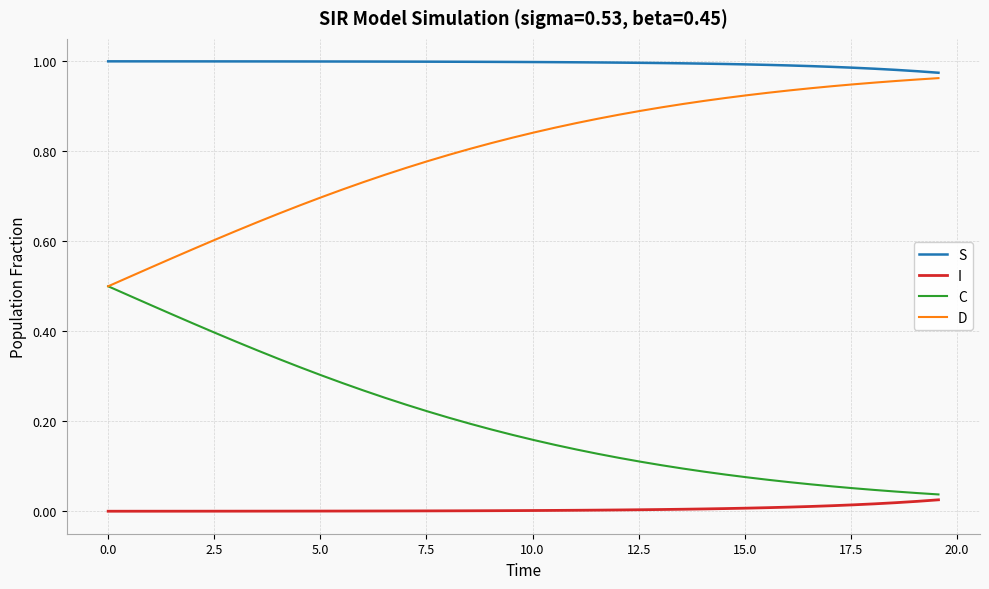

Which series has the largest total across all categories?

S